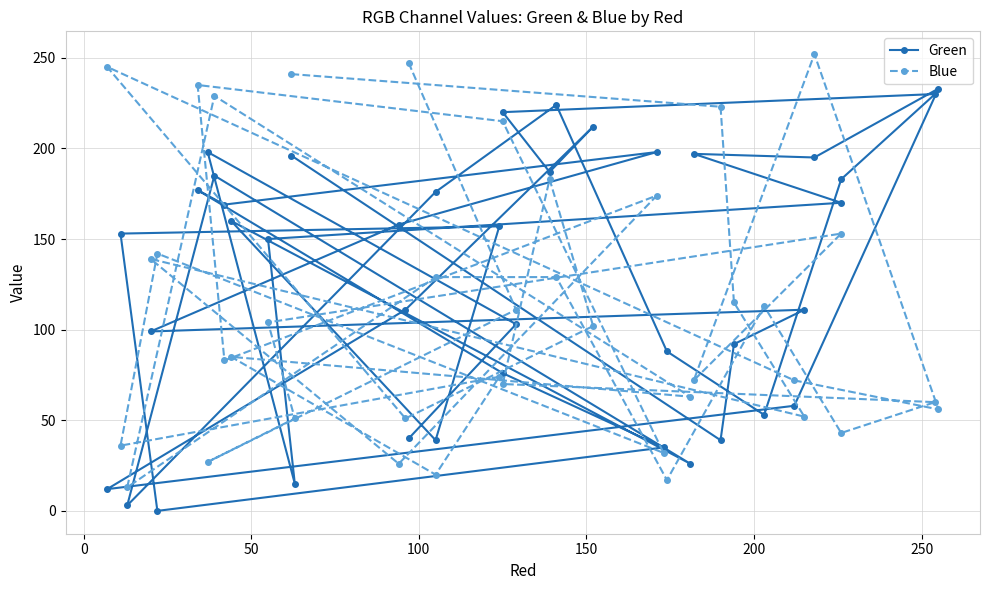

Is this an area chart (filled region under the line)?

No